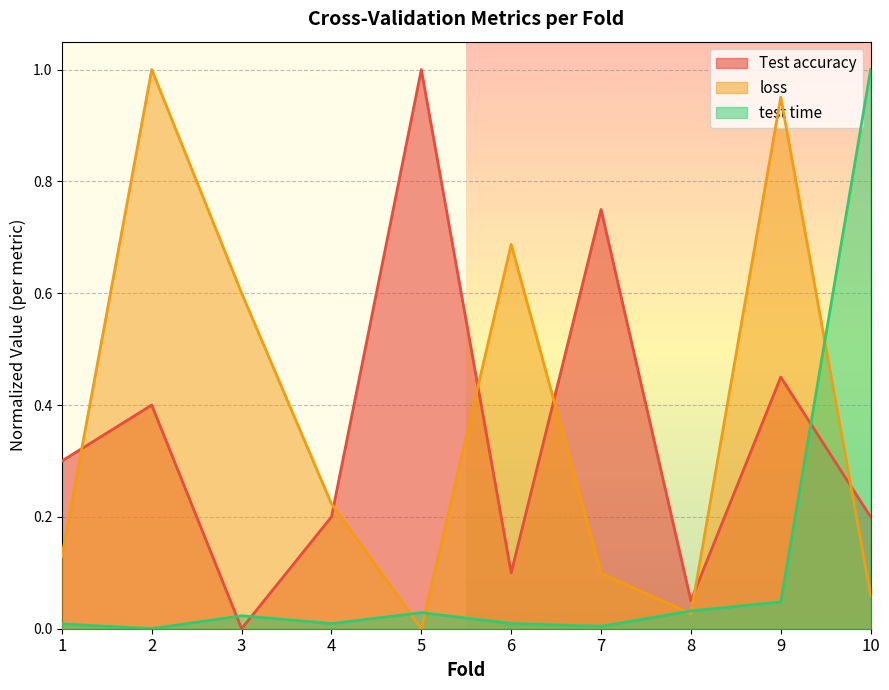

True or false: Test accuracy and loss cross at least once.

True